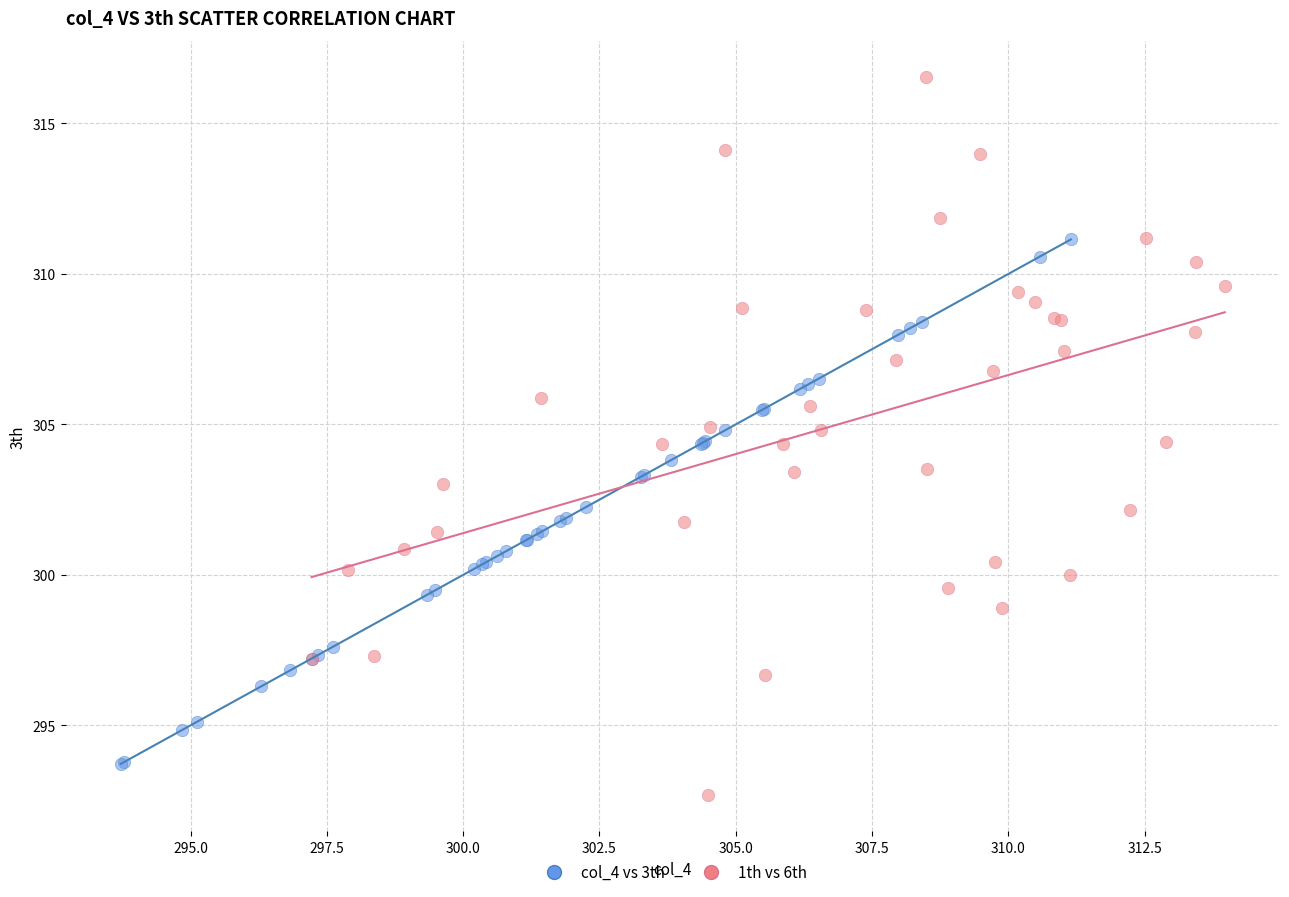

Which series has the widest spread of Y values?

1th vs 6th